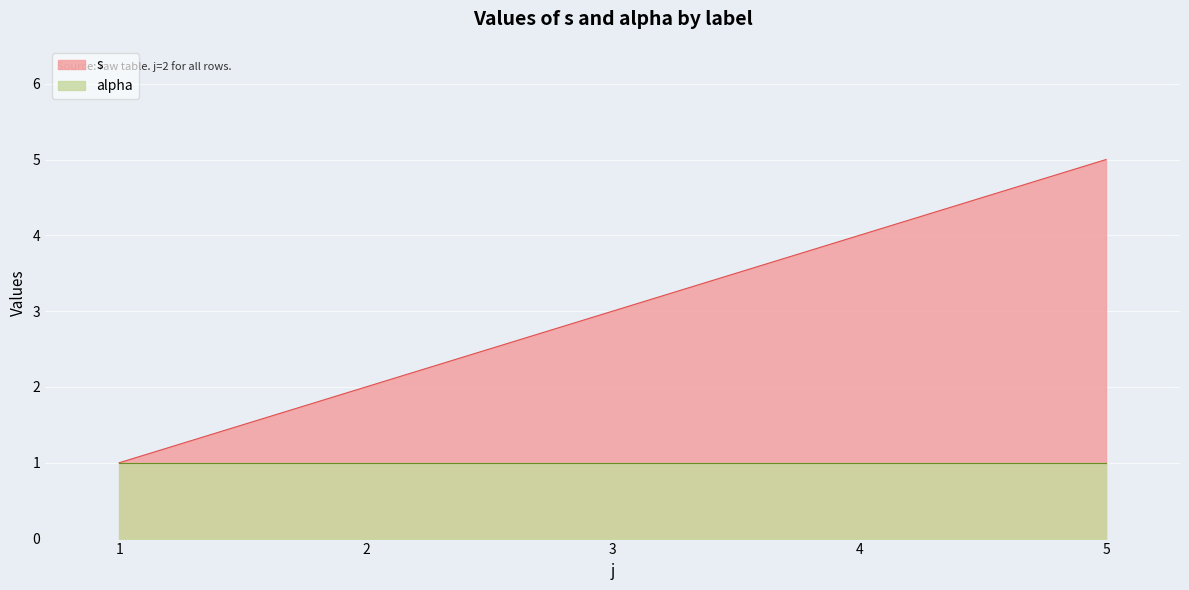

Rank the categories by value from highest to lowest.

5, 4, 3, 2, 1